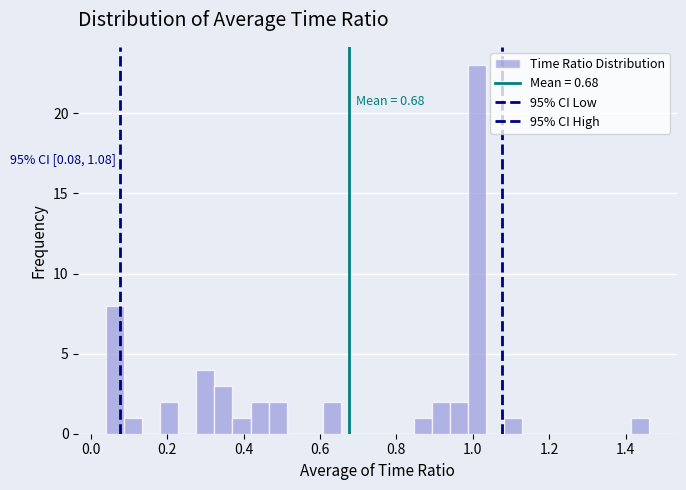

Around what value on the x-axis is the tallest bar? Give the approximate position of its centre, as read against the axis.

1.02